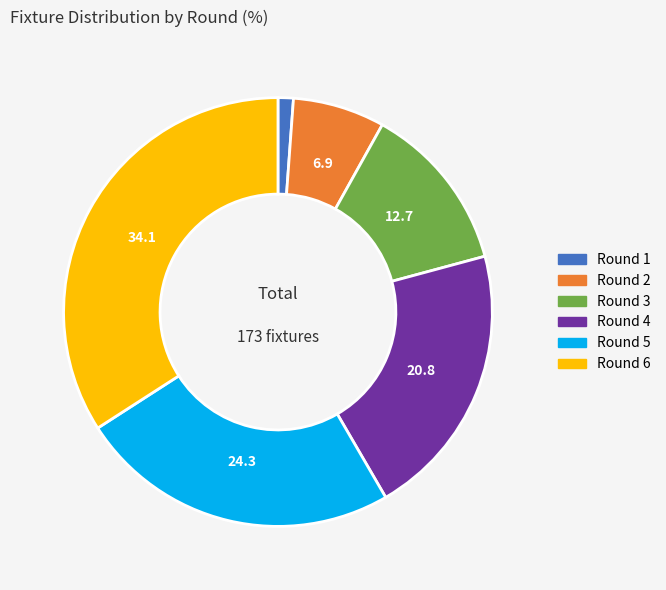

How many slices are in this pie chart?

6